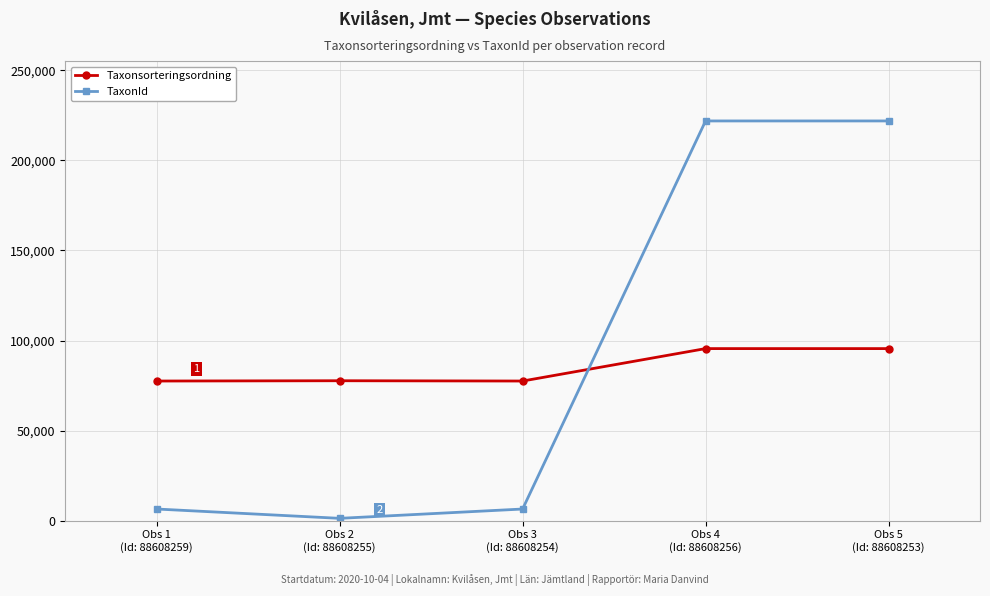

After their last crossing, which series has the higher values: TaxonId or Taxonsorteringsordning?

TaxonId